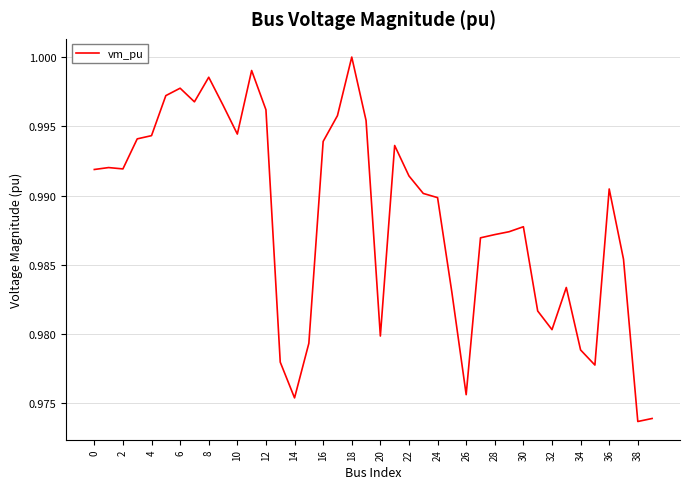

What is the greatest value displayed?

1.0